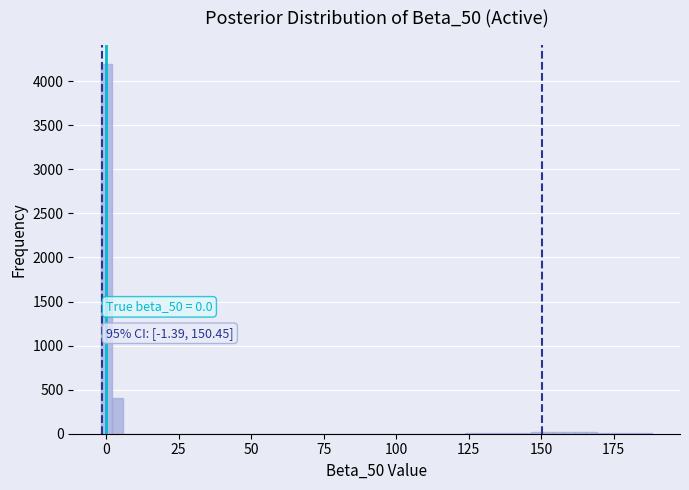

Read against the x-axis, roughly where is the centre of the tallest bar?

0